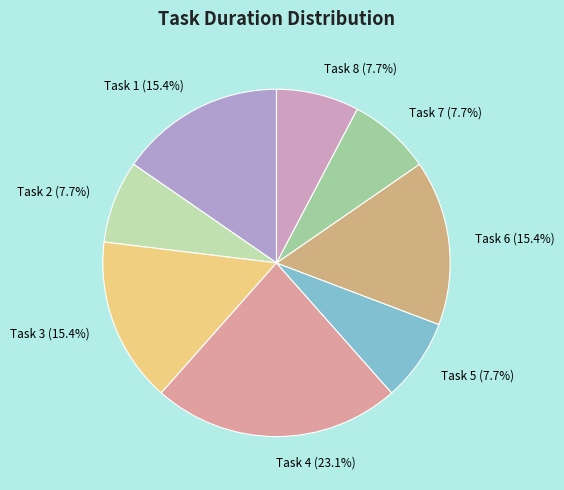

Do Task 1 and Task 8 together represent more than half of the pie?

No